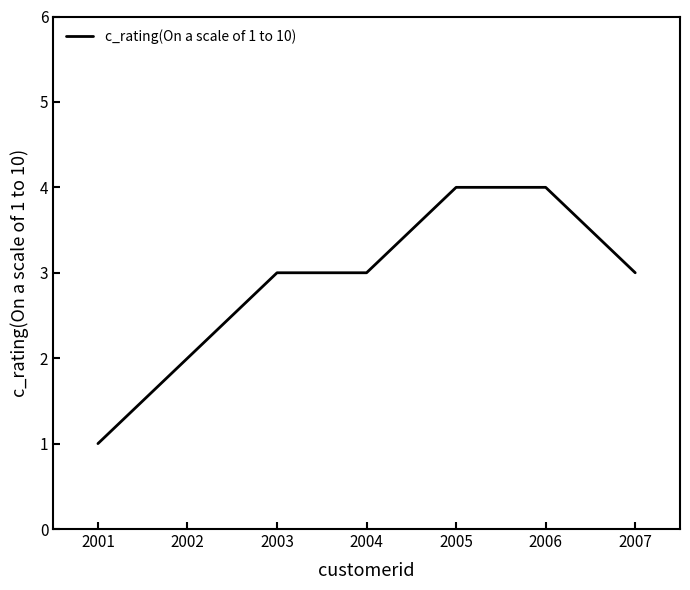

The value at 2003 is 3. True or false?

True